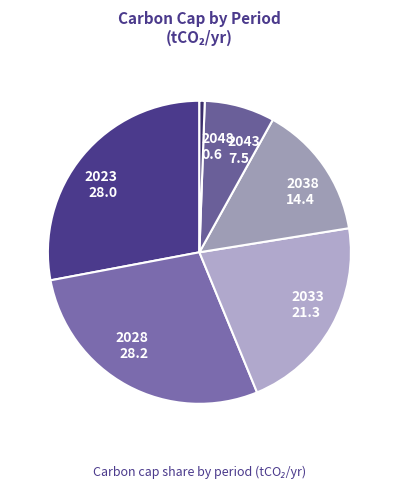

How many segments does this pie chart have?

6